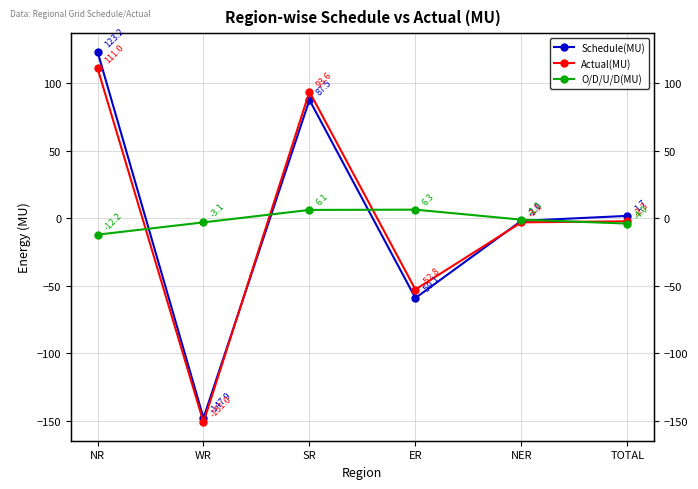

At which label does Schedule(MU) reach its peak?

NR